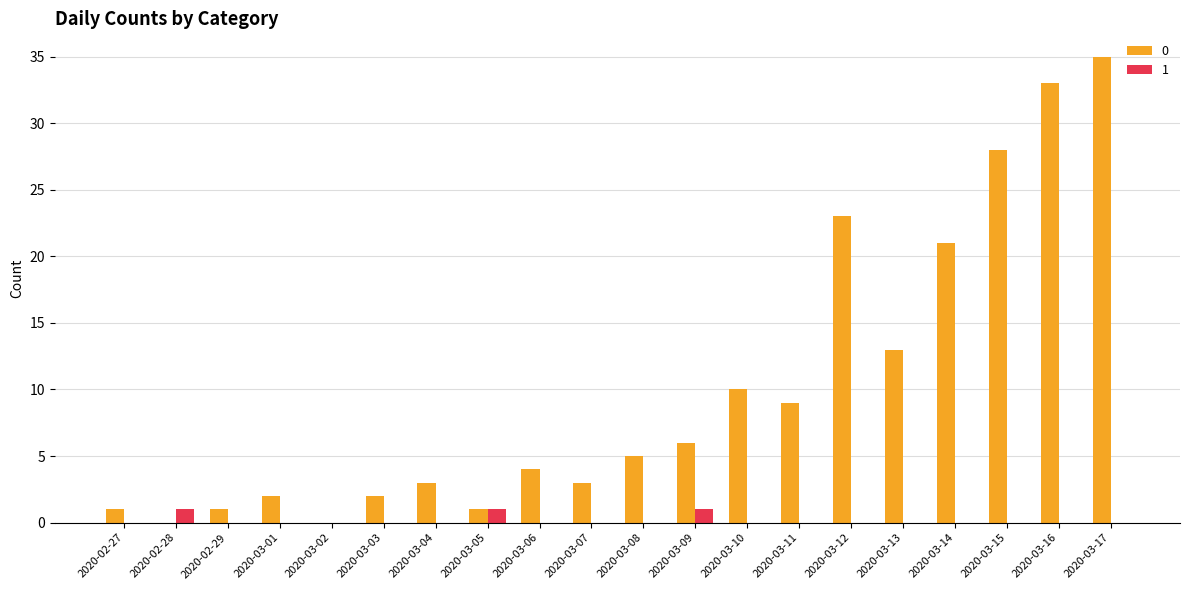

Reading left to right, transcribe all the data shown in this chart.

0: 2020-02-27=1	2020-02-28=0	2020-02-29=1	2020-03-01=2	2020-03-02=0	2020-03-03=2	2020-03-04=3	2020-03-05=1	2020-03-06=4	2020-03-07=3	2020-03-08=5	2020-03-09=6	2020-03-10=10	2020-03-11=9	2020-03-12=23	2020-03-13=13	2020-03-14=21	2020-03-15=28	2020-03-16=33	2020-03-17=35
1: 2020-02-27=0	2020-02-28=1	2020-02-29=0	2020-03-01=0	2020-03-02=0	2020-03-03=0	2020-03-04=0	2020-03-05=1	2020-03-06=0	2020-03-07=0	2020-03-08=0	2020-03-09=1	2020-03-10=0	2020-03-11=0	2020-03-12=0	2020-03-13=0	2020-03-14=0	2020-03-15=0	2020-03-16=0	2020-03-17=0